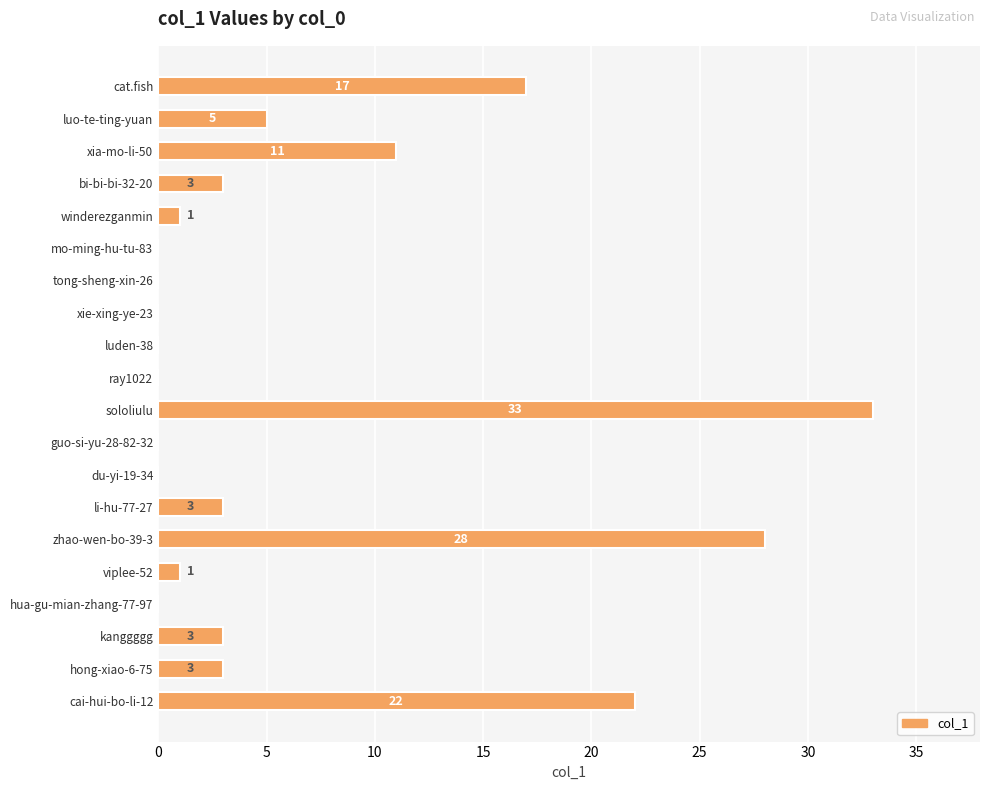

Where is the data nearest to the value 16?

cat.fish